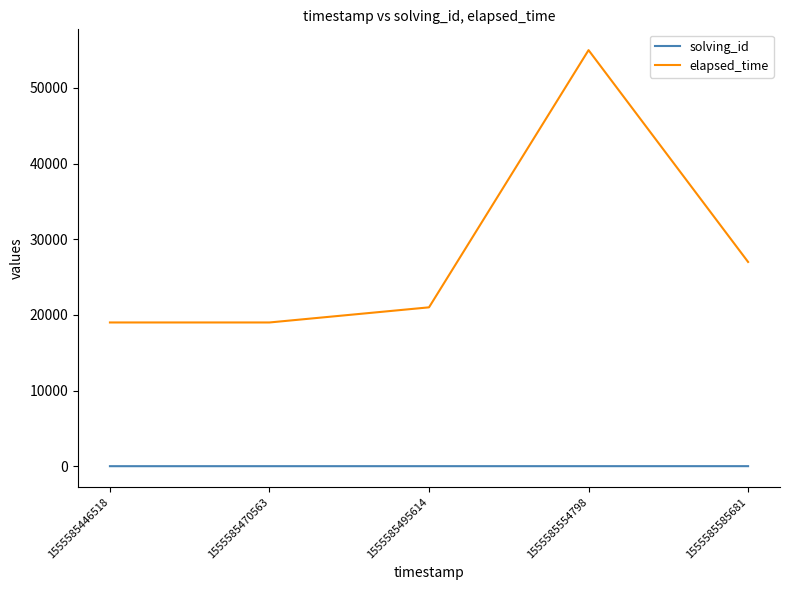

Which series has the widest spread of values?

elapsed_time